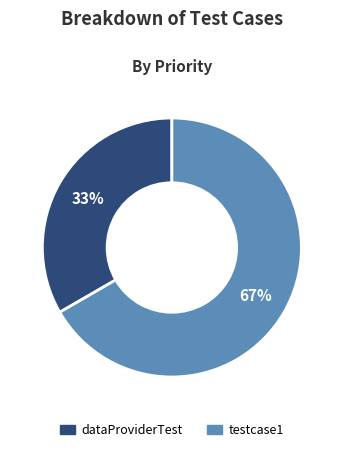

Which slice represents more than half of the pie?

testcase1